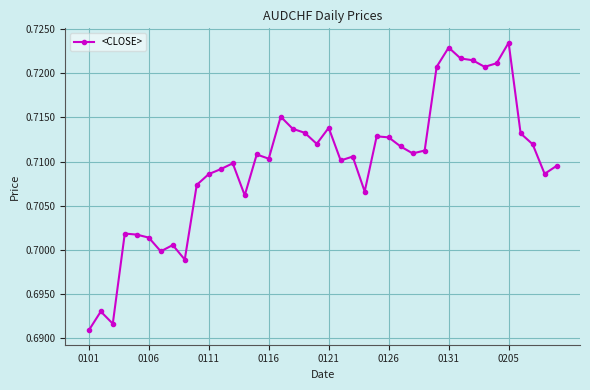

How many values are between 0 and 1?

40